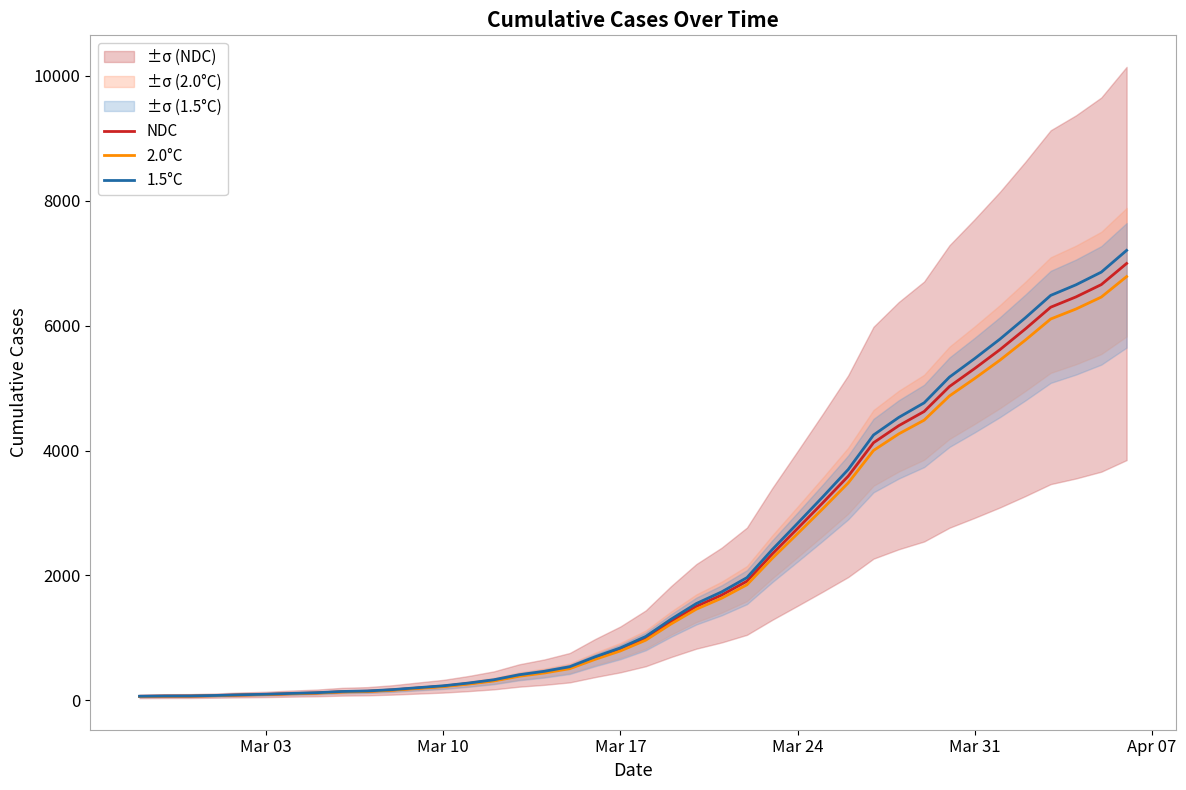

True or false: 1.5°C and 2.0°C cross at least once.

False